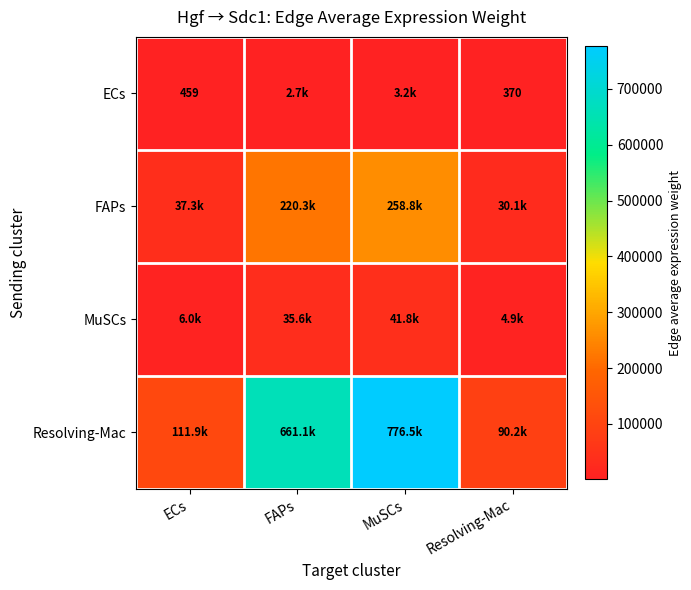

How many values in the Resolving-Mac series exceed 661138?

2